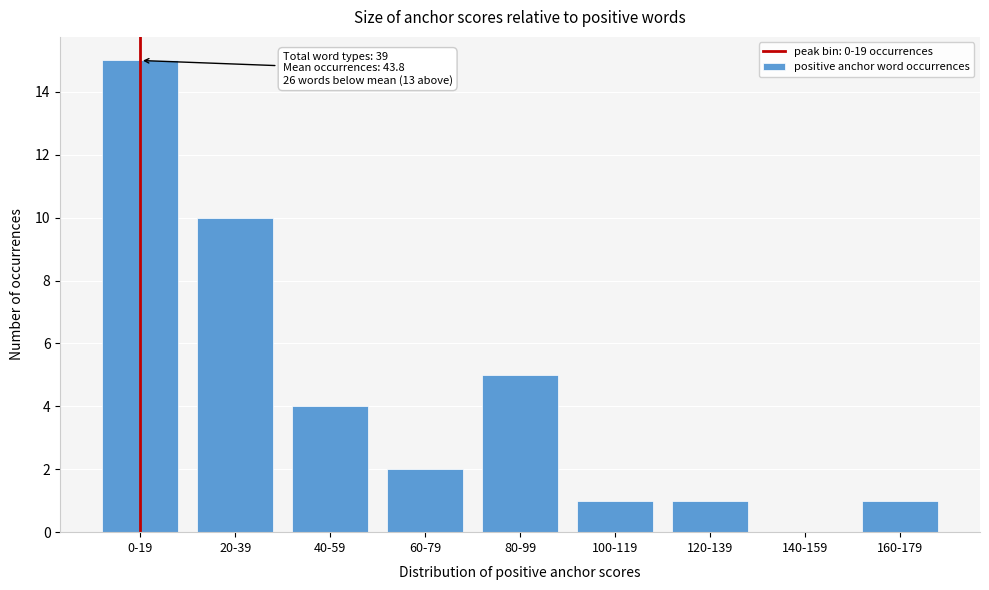

Reading left to right, extract all data points from this chart.

0-19=15	20-39=10	40-59=4	60-79=2	80-99=5	100-119=1	120-139=1	140-159=0	160-179=1